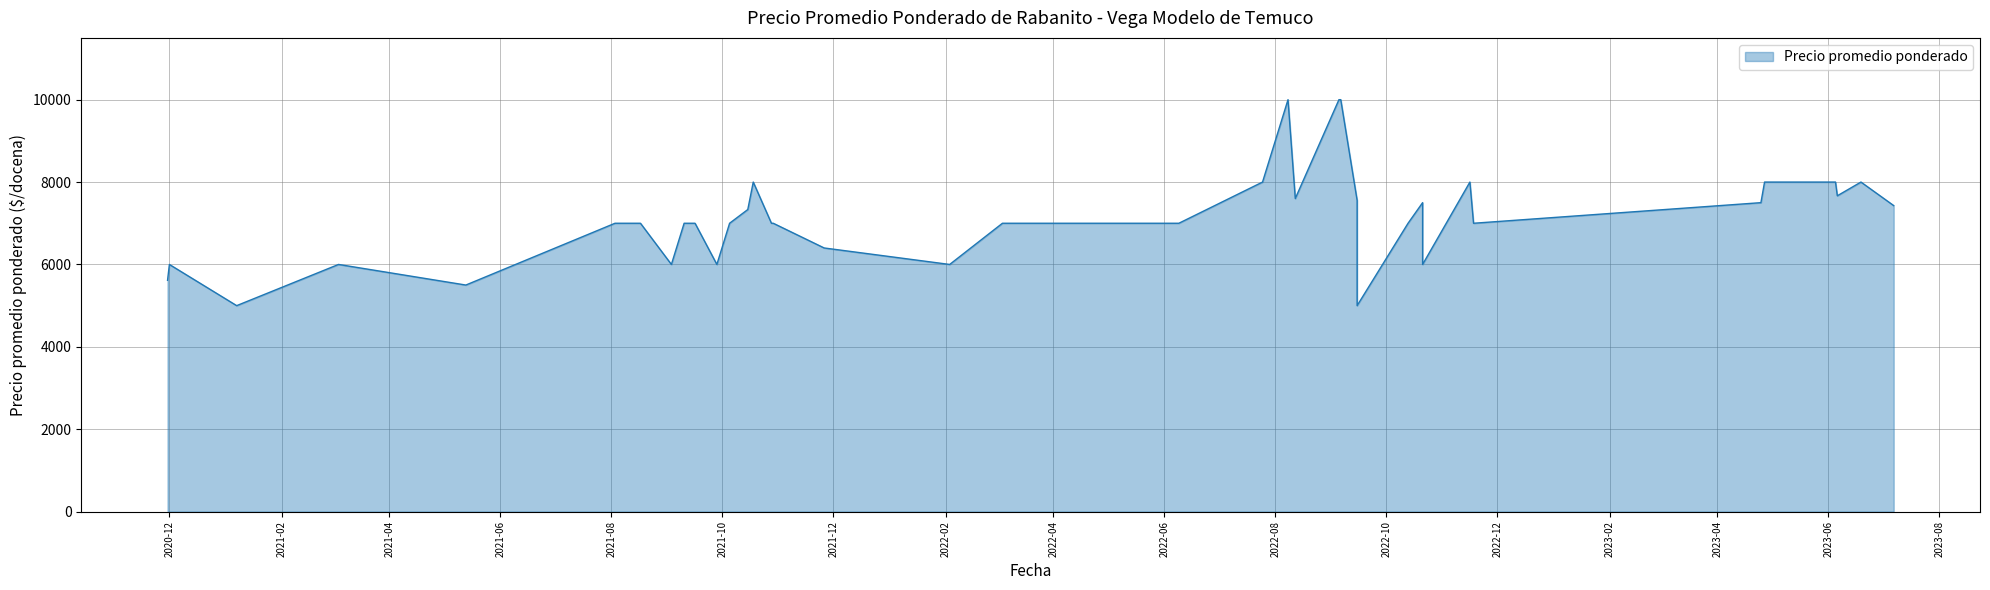

Reading left to right, transcribe all the data shown in this chart.

2022-11-16=8000	2023-06-19=8000	2022-07-25=8000	2023-04-25=7500	2021-09-28=6000	2022-05-26=7000	2021-08-17=7000	2022-10-21=7500	2022-10-21=6000	2021-05-13=5500	2021-09-03=6000	2022-10-13=7000	2022-02-03=6000	2020-11-30=5615	2022-09-06=10000	2021-09-10=7000	2021-10-15=7333	2022-08-12=7600	2021-09-14=7000	2023-06-06=7667	2020-12-01=6000	2022-08-08=10000	2021-01-07=5000	2022-11-18=7000	2021-08-03=7000	2021-03-04=6000	2021-10-29=7000	2022-09-05=10000	2021-10-05=7000	2023-06-05=8000	2023-07-07=7429	2022-06-09=7000	2021-10-18=8000	2022-09-15=7556	2022-09-15=5000	2022-03-04=7000	2023-04-27=8000	2021-10-28=7000	2021-11-26=6400	2021-09-16=7000